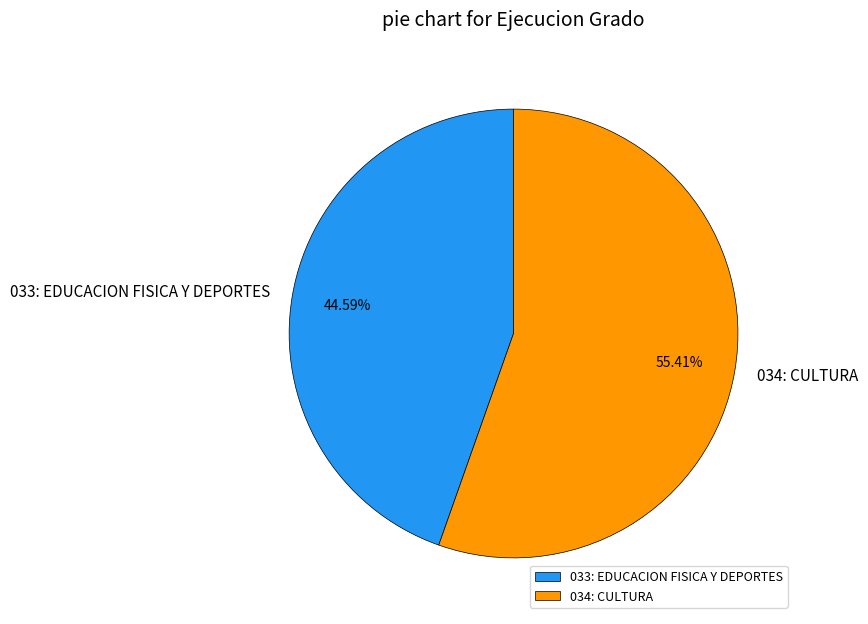

To the nearest percent, what percentage of the pie is 033: EDUCACION FISICA Y DEPORTES?

45%